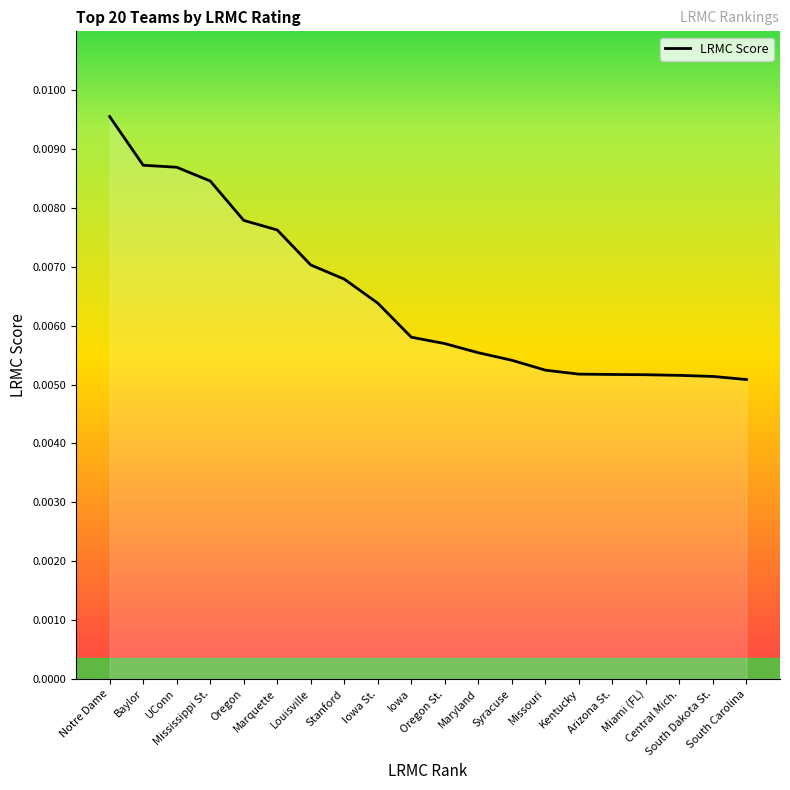

True or false: the data has more than 0 interior local peaks.

False